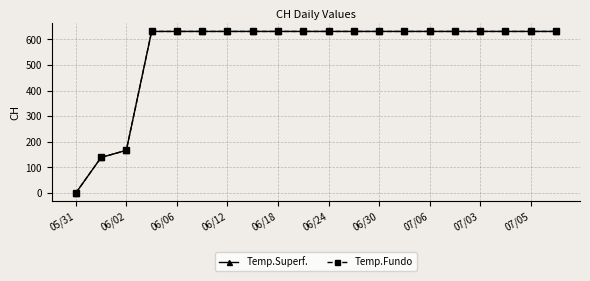

Does the chart have visible grid lines?

Yes